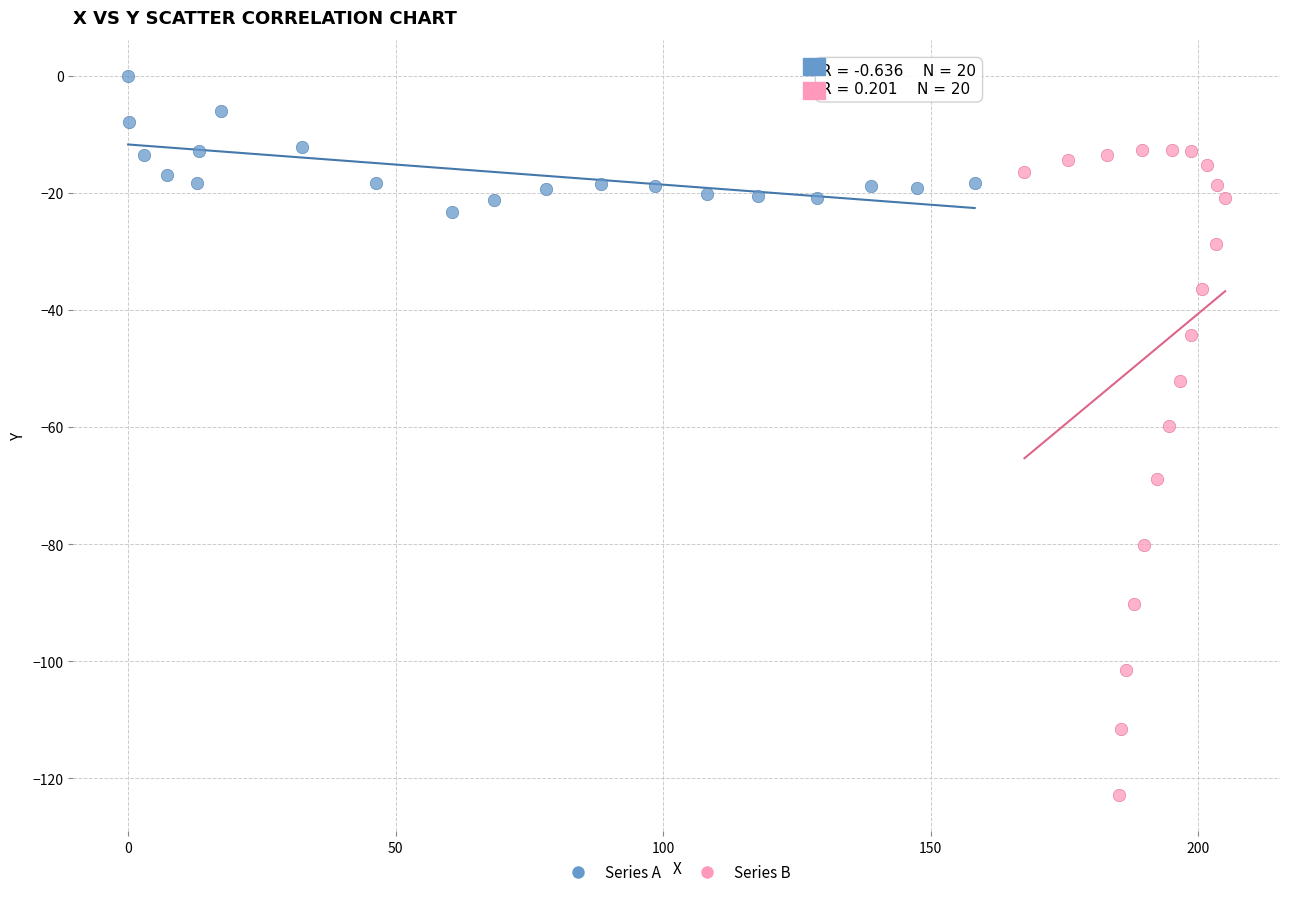

Which series has the widest spread of Y values?

Series B